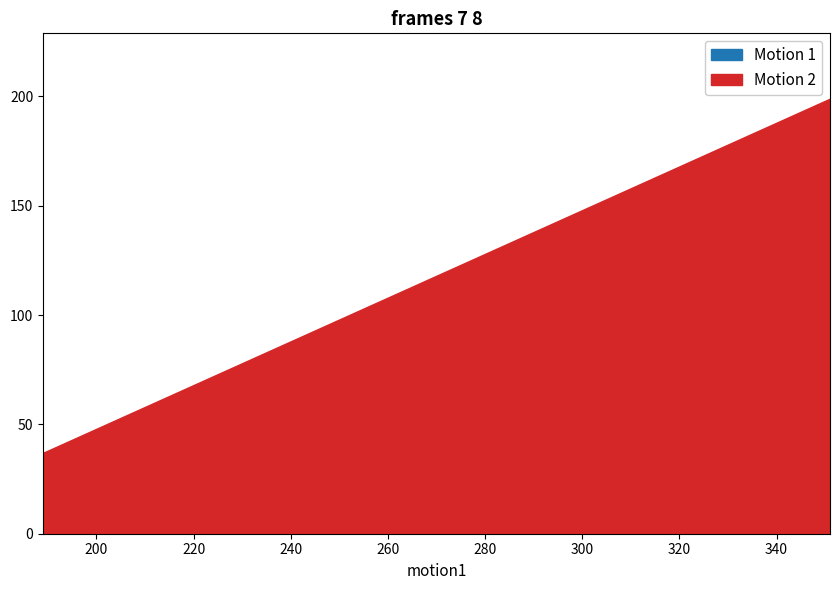

At 9, list the series in order from smallest to largest.

Motion 2, Motion 1